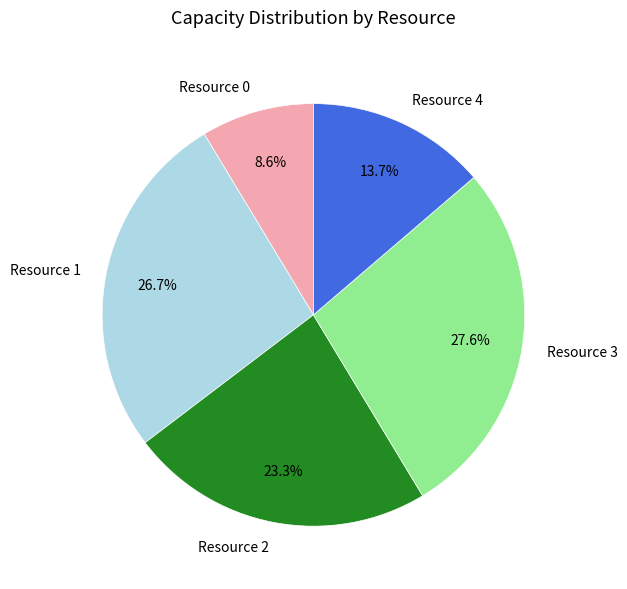

True or false: Resource 4 accounts for 29% of the total.

False